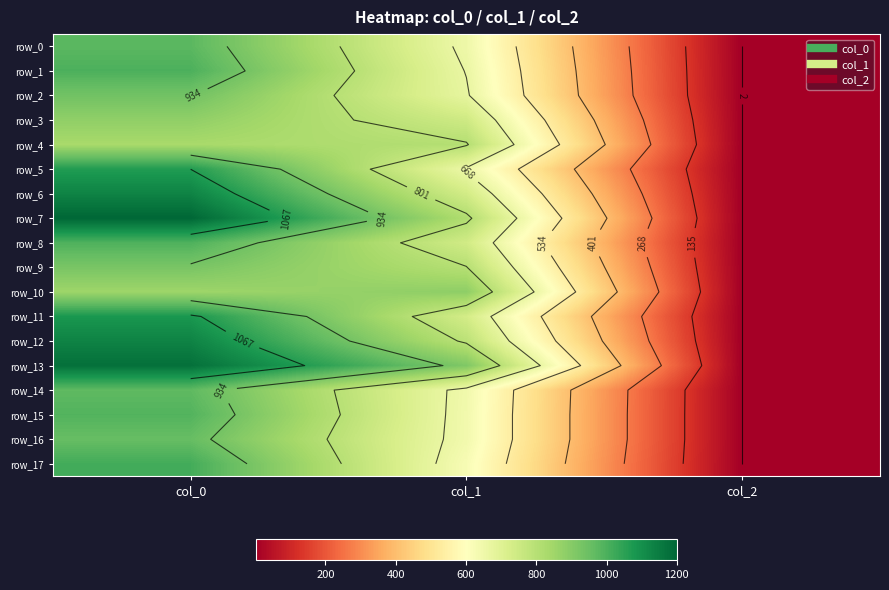

At which label is row_8 closest to 499?

col_1